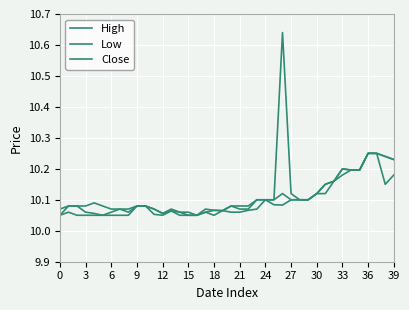

List the series in order of their overall mean, lowest first.

Low, Close, High